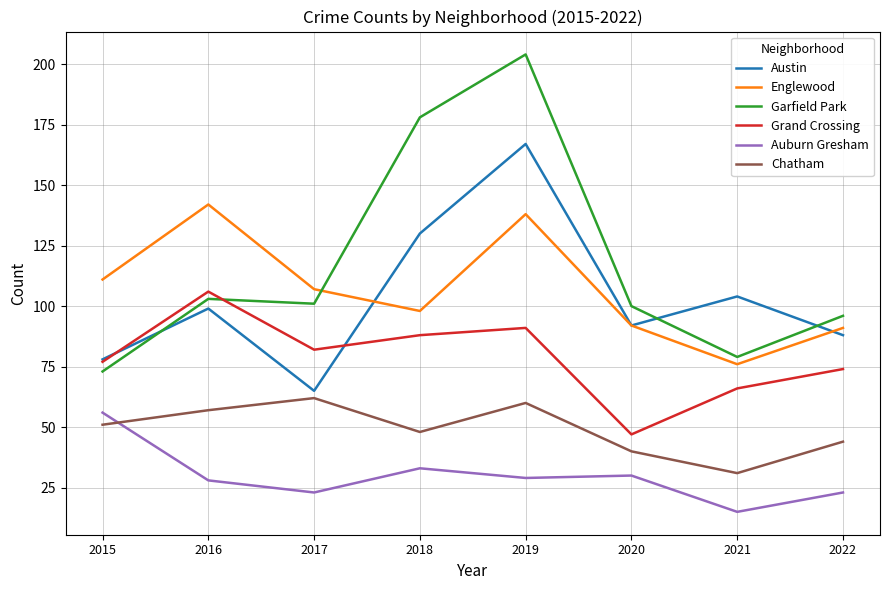

The value of Auburn Gresham at 2020 is 30. True or false?

True